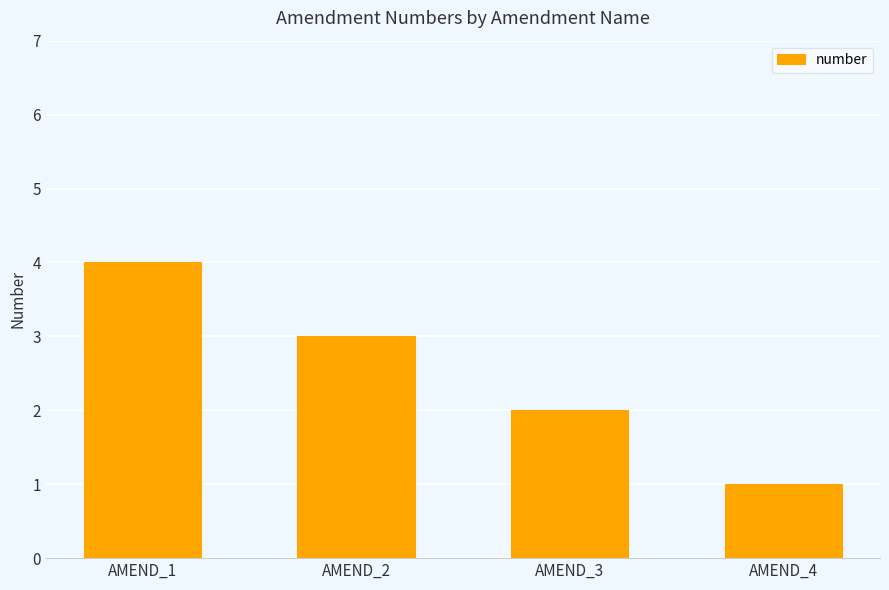

The chart shows a value of 2 at AMEND_3. True or false?

True